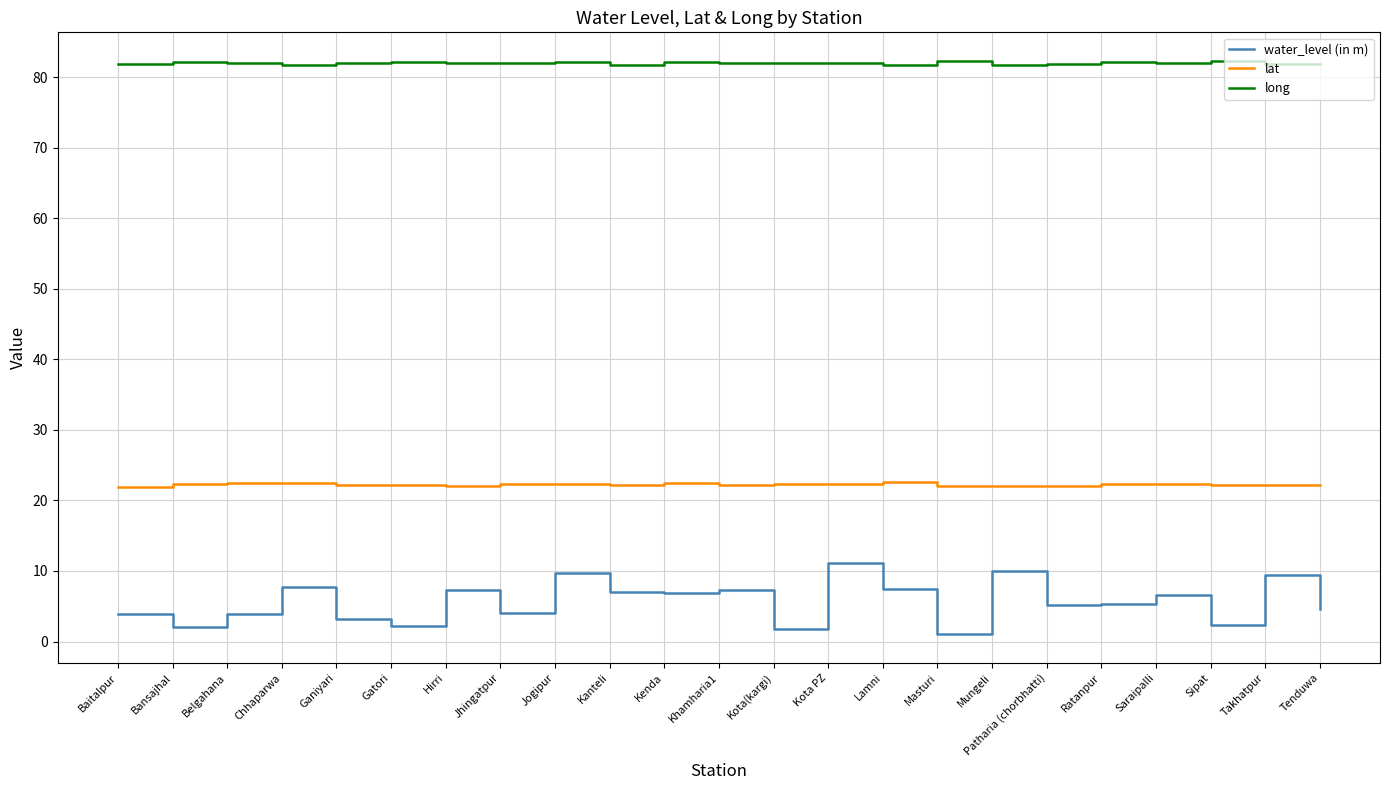

What value does the lat series have at Mungeli?

22.1